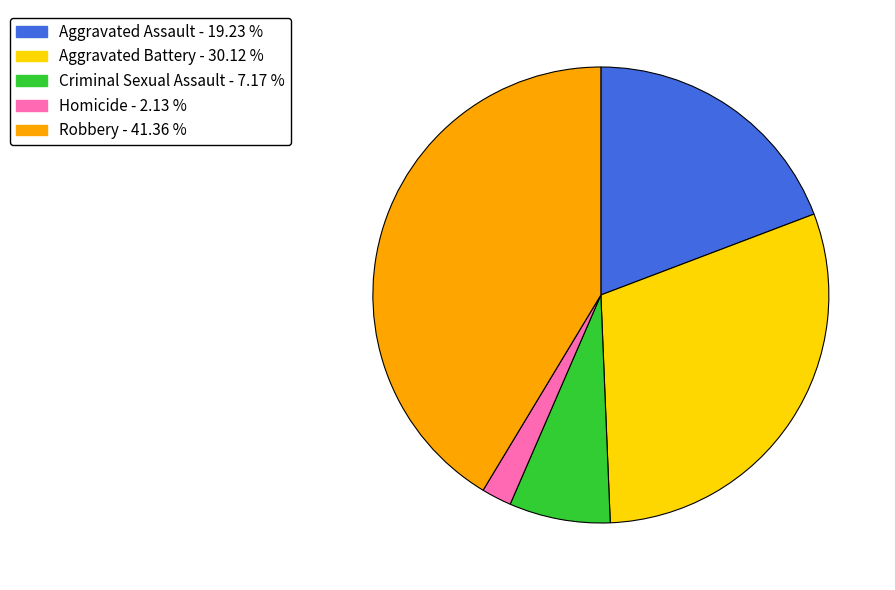

Between Aggravated Assault and Criminal Sexual Assault, which is larger?

Aggravated Assault